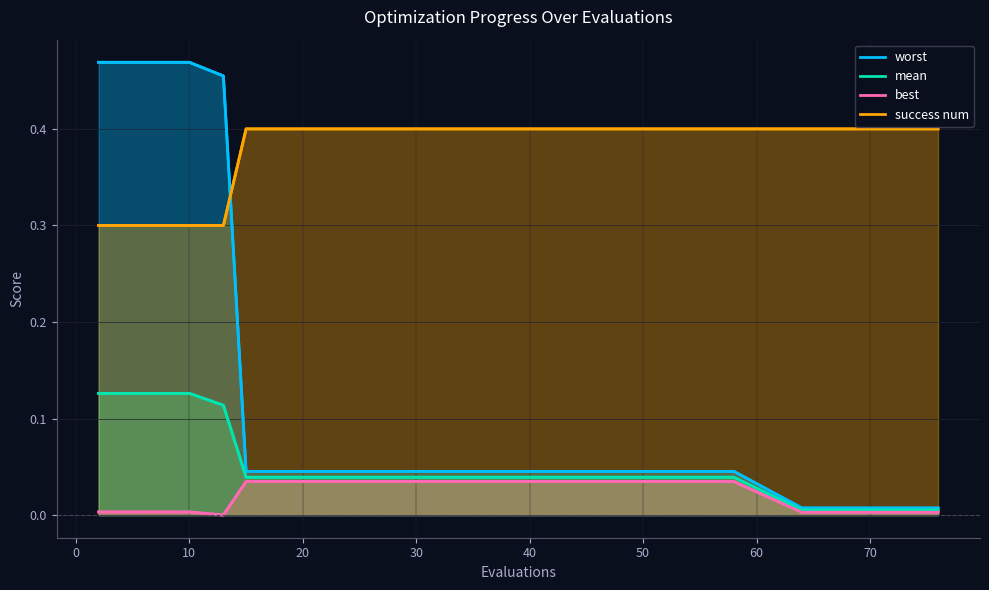

At how many categories does at least one series exceed 0?

19